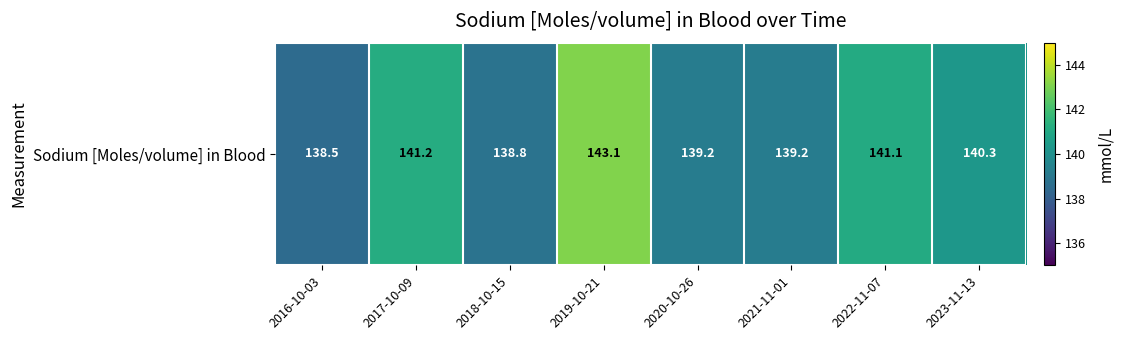

Approximately how many times larger is the value at 2019-10-21 compared to 2016-10-03?

1.0